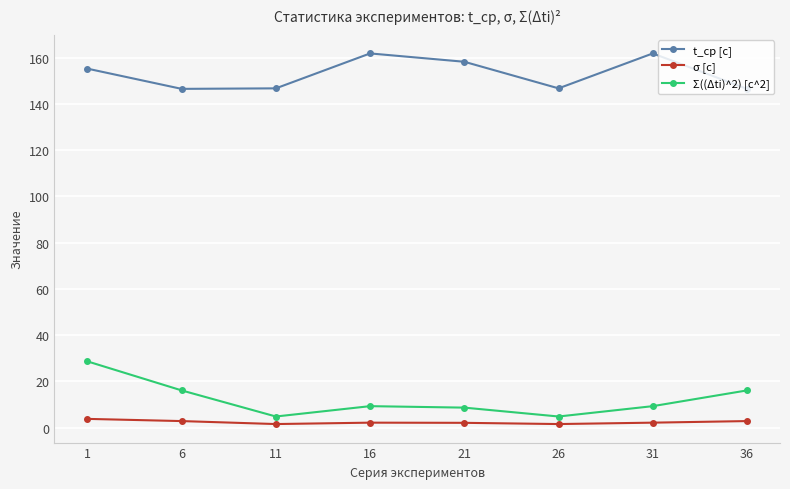

Which series changed the most between 6 and 31?

t_ср [с]